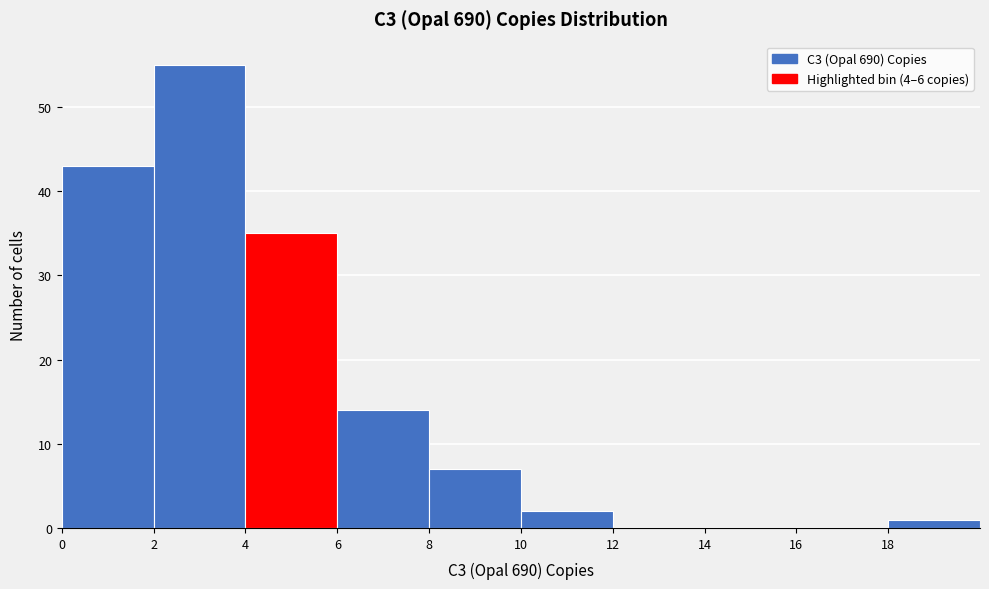

Reading left to right, transcribe this chart: for each bar, give the range it covers on the x-axis and its height. The values are not printed on the chart, so give them approximately, as read against the axis.

0 to 2: 43
2 to 4: 55
4 to 6: 35
6 to 8: 14
8 to 10: 7
10 to 12: 2
12 to 14: 0
14 to 16: 0
16 to 18: 0
18 to 20: 1